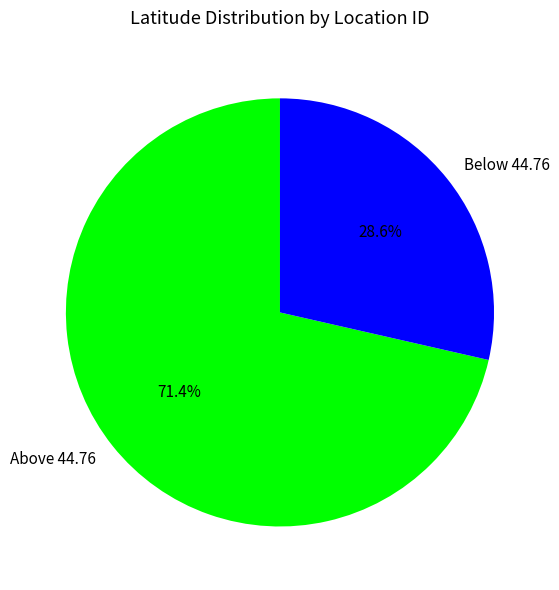

Which slice represents more than half of the pie?

Above 44.76